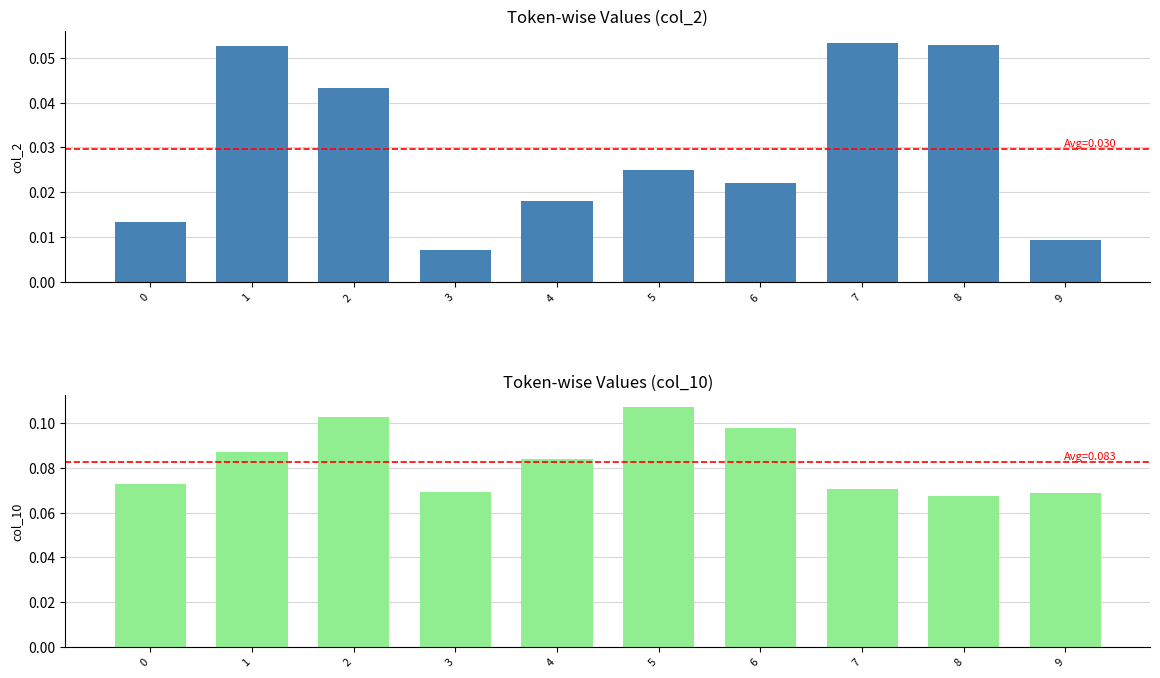

At how many categories does at least one series exceed 0?

10